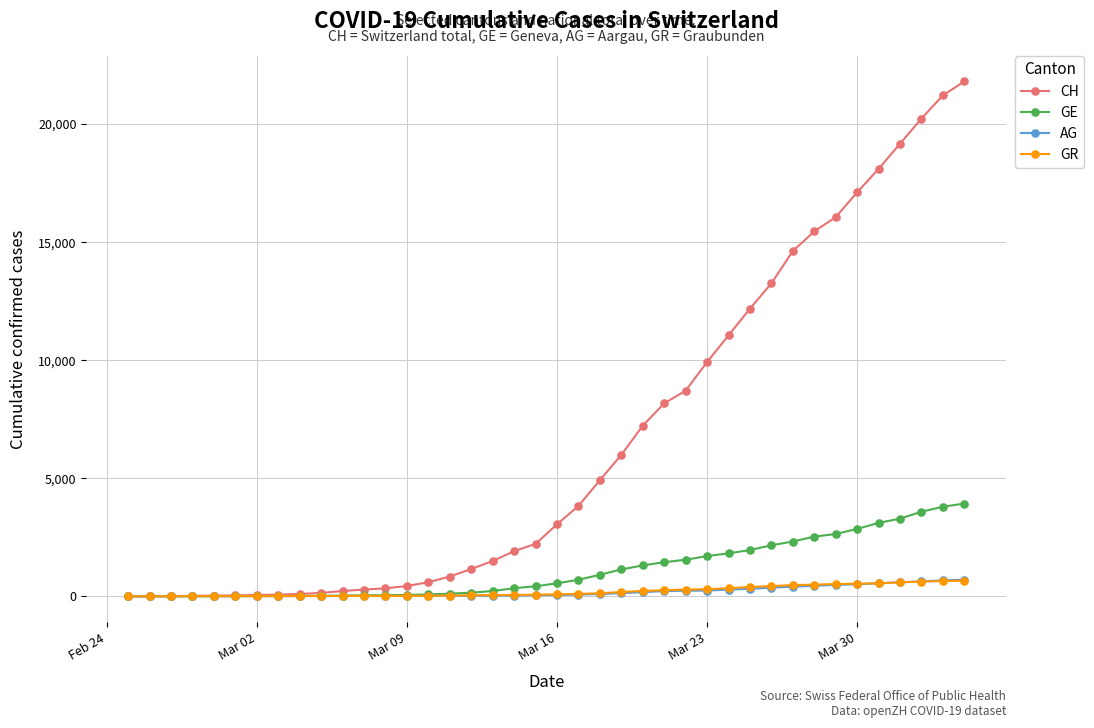

Which series has the largest total across all categories?

CH